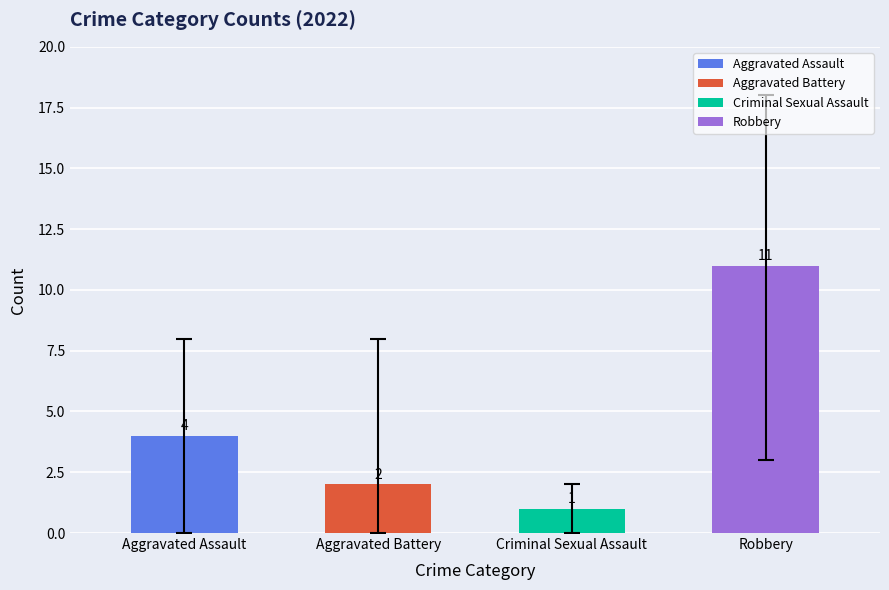

At which label is the value closest to 6?

Aggravated Assault